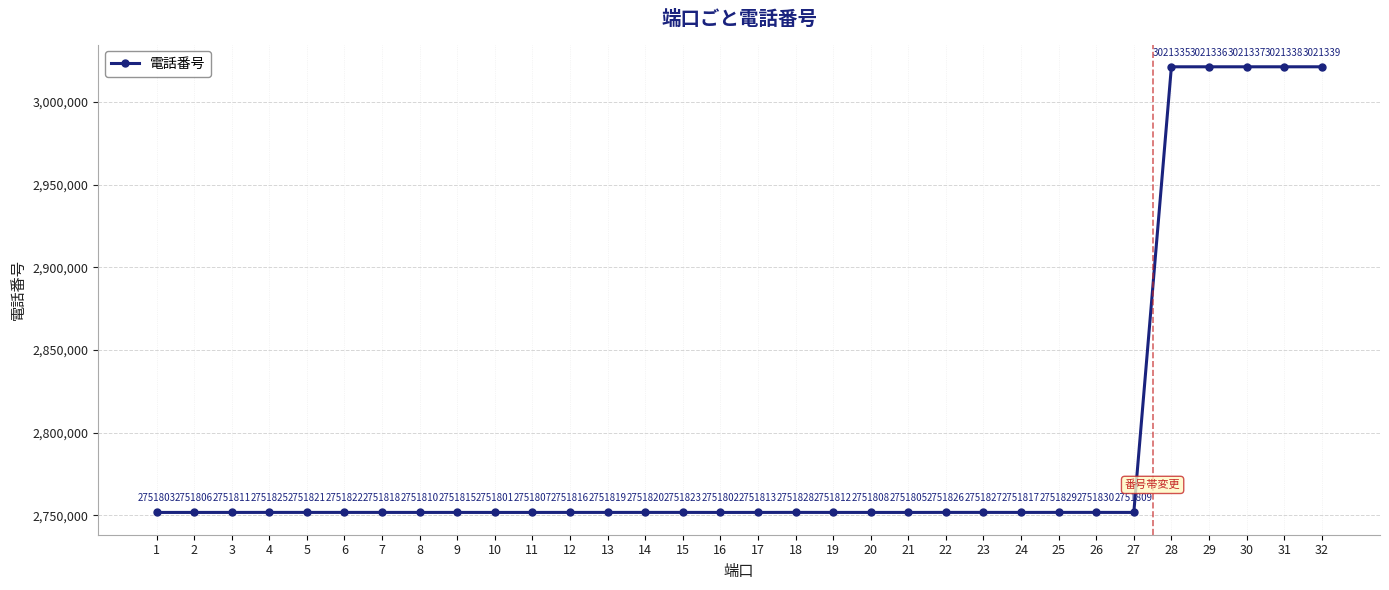

What is the minimum value shown in the chart?

2751801